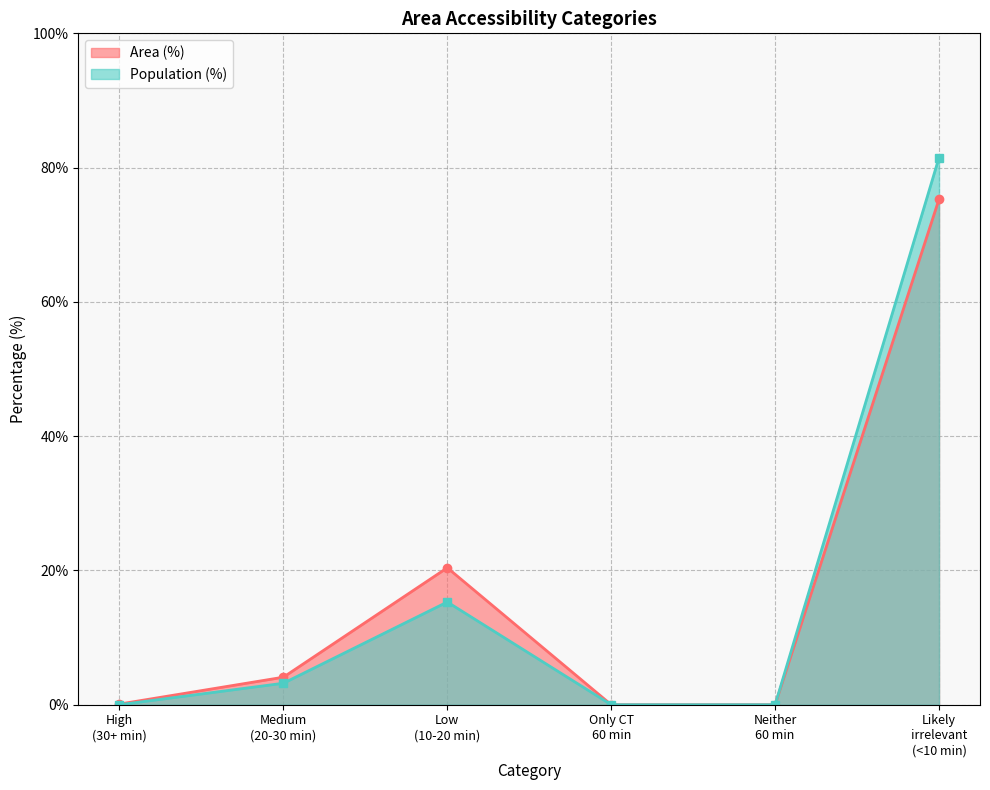

What is the value of the Population (%) point at the 3rd from the left?

15.3